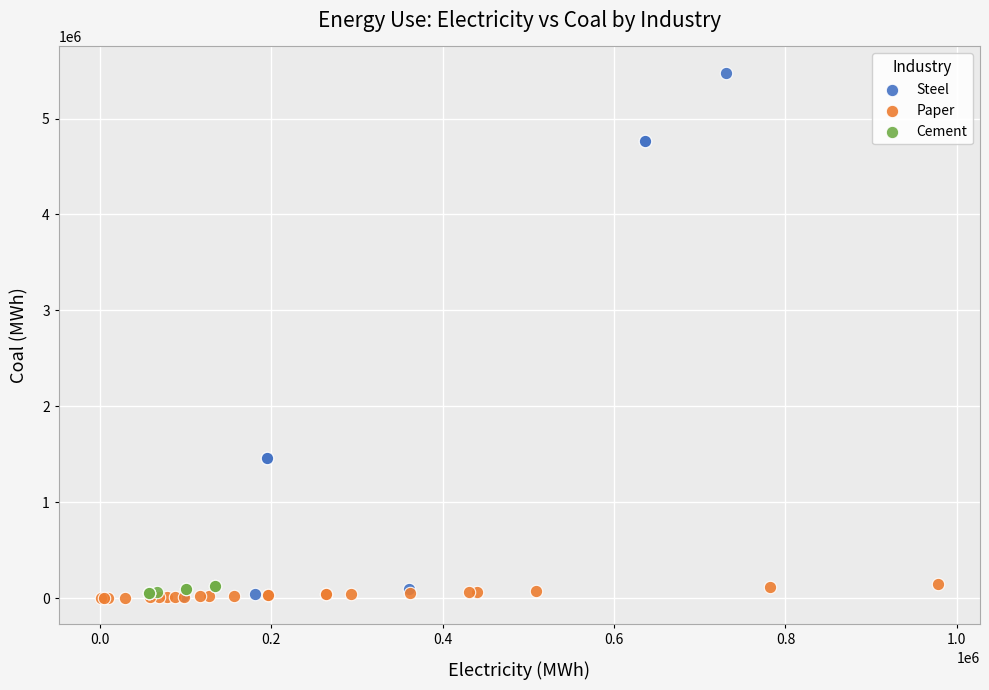

Which series has the largest Y range (max minus min)?

Steel